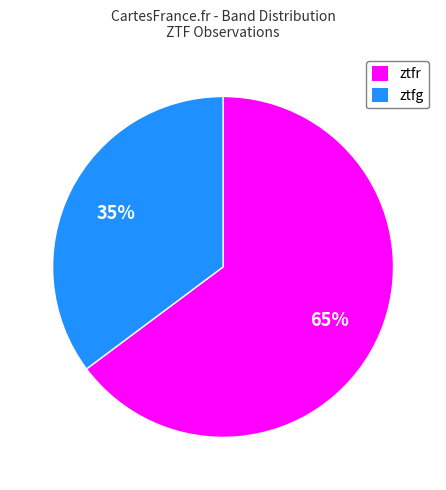

How many segments does this pie chart have?

2